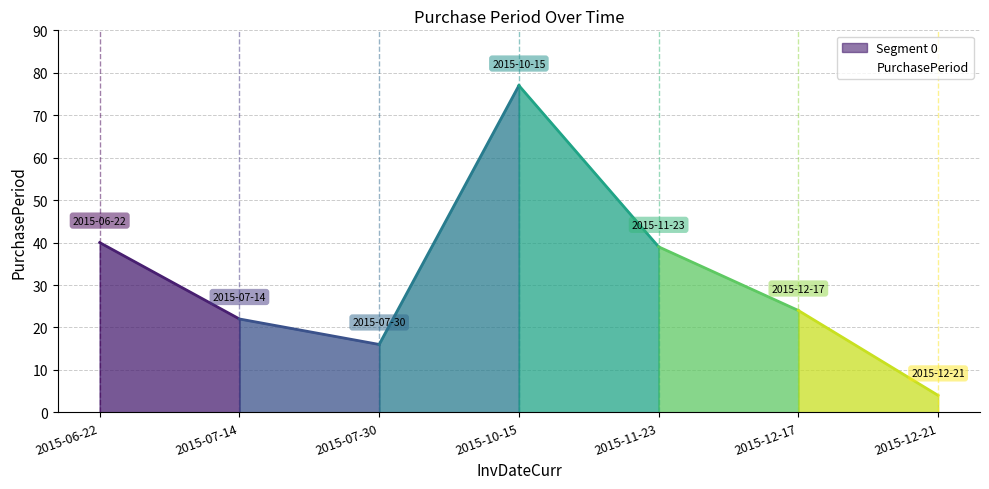

Which category has the highest value across all series?

2015-10-15